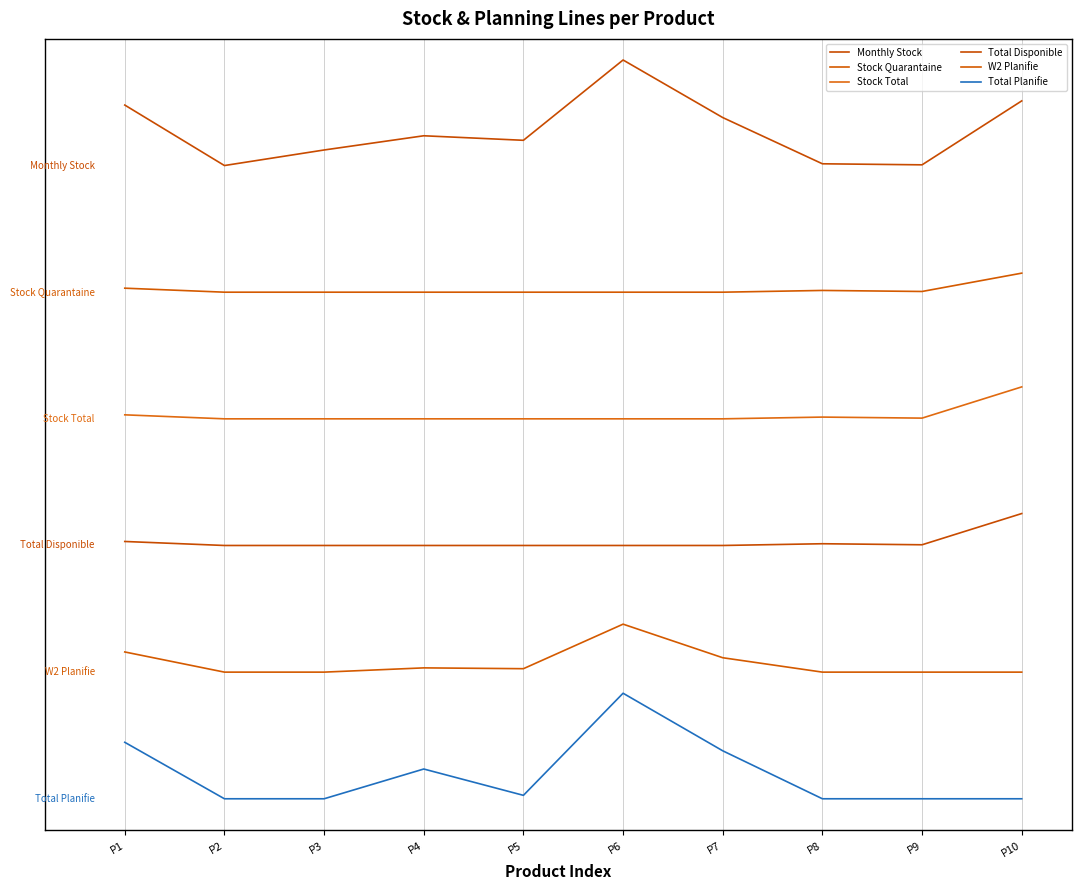

Which series has the largest range (max minus min)?

Monthly Stock